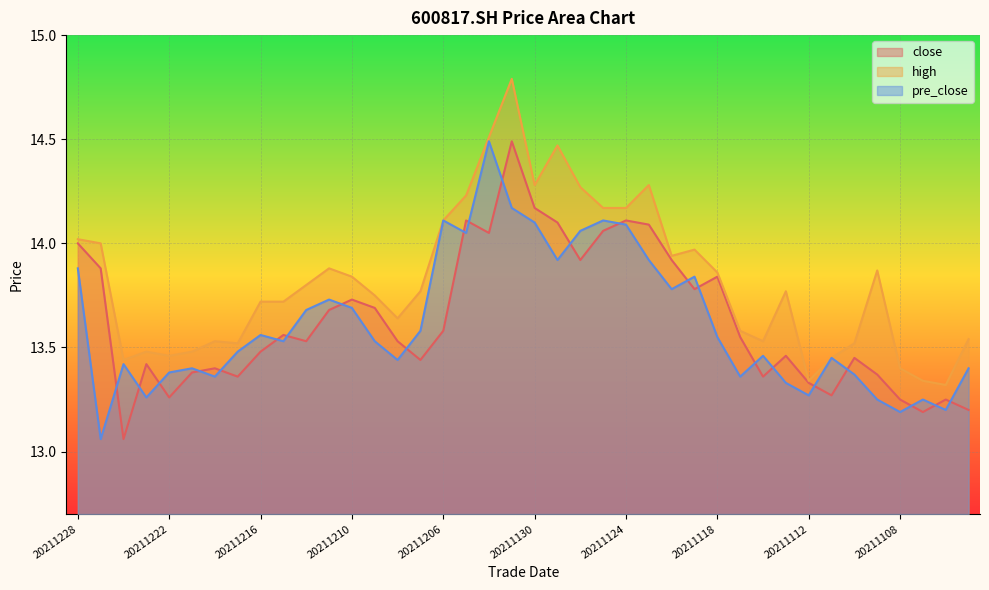

Where is pre_close nearest to the value 13?

20211227